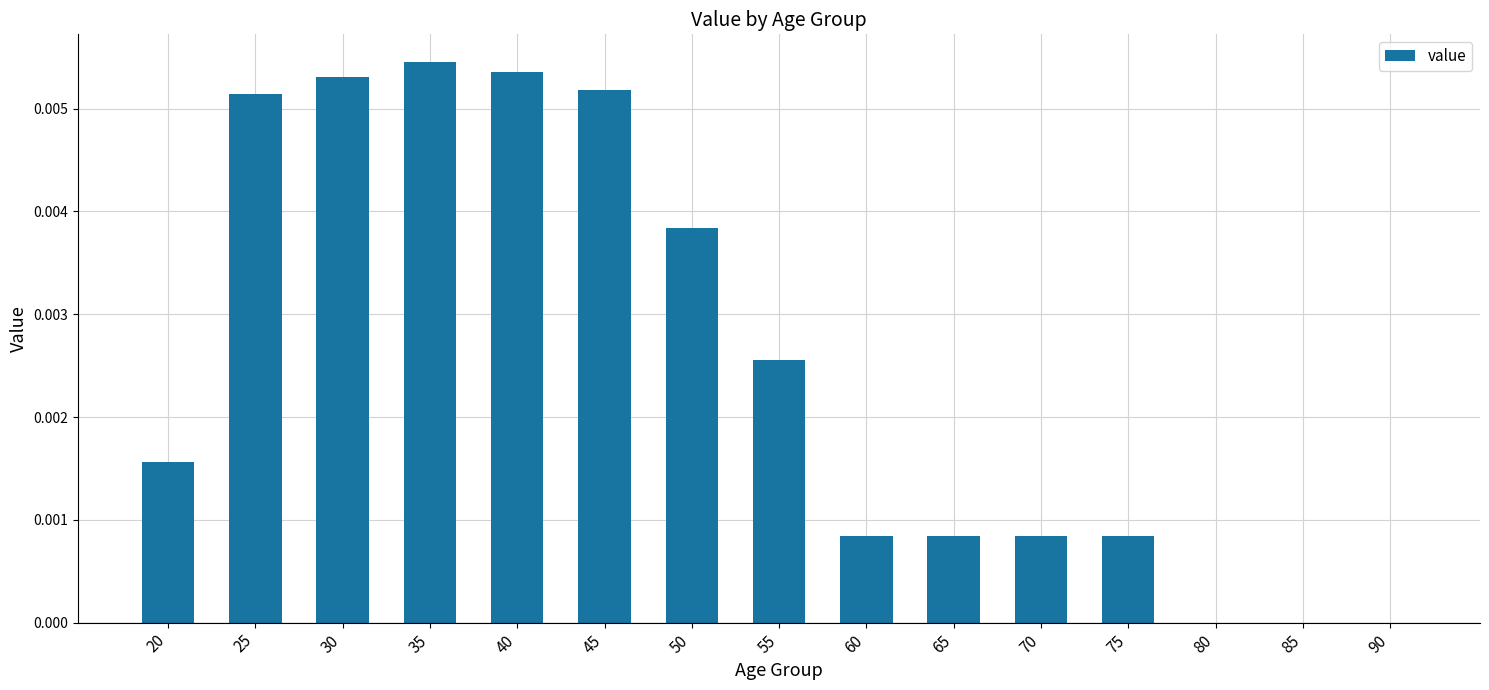

The chart shows a value of 0.0 at 55. True or false?

True